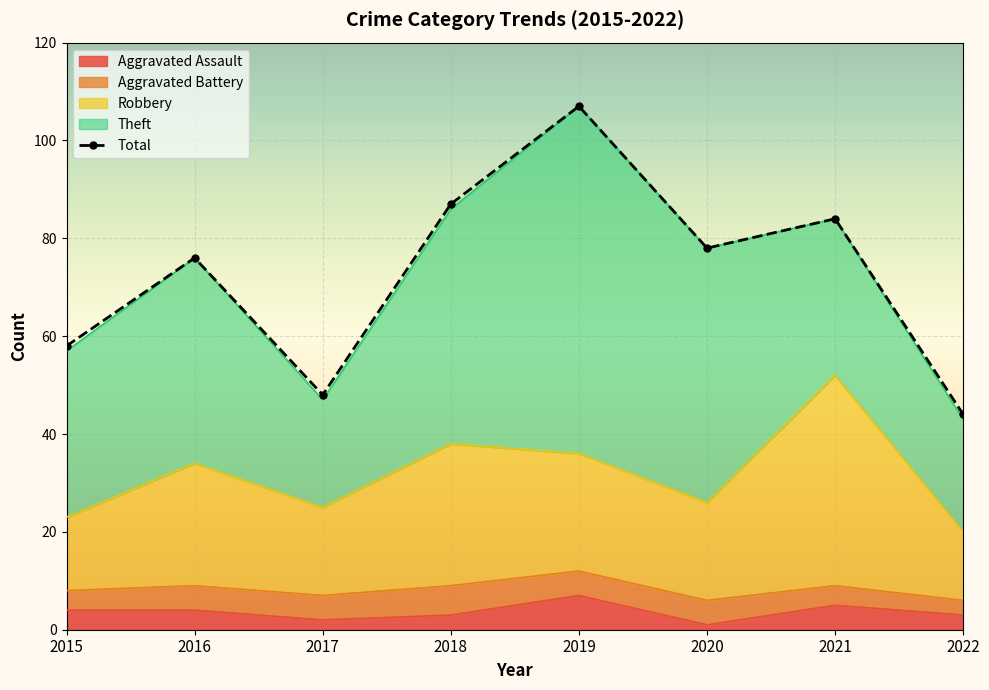

Which has a higher value, 2017 or 2016?

2016